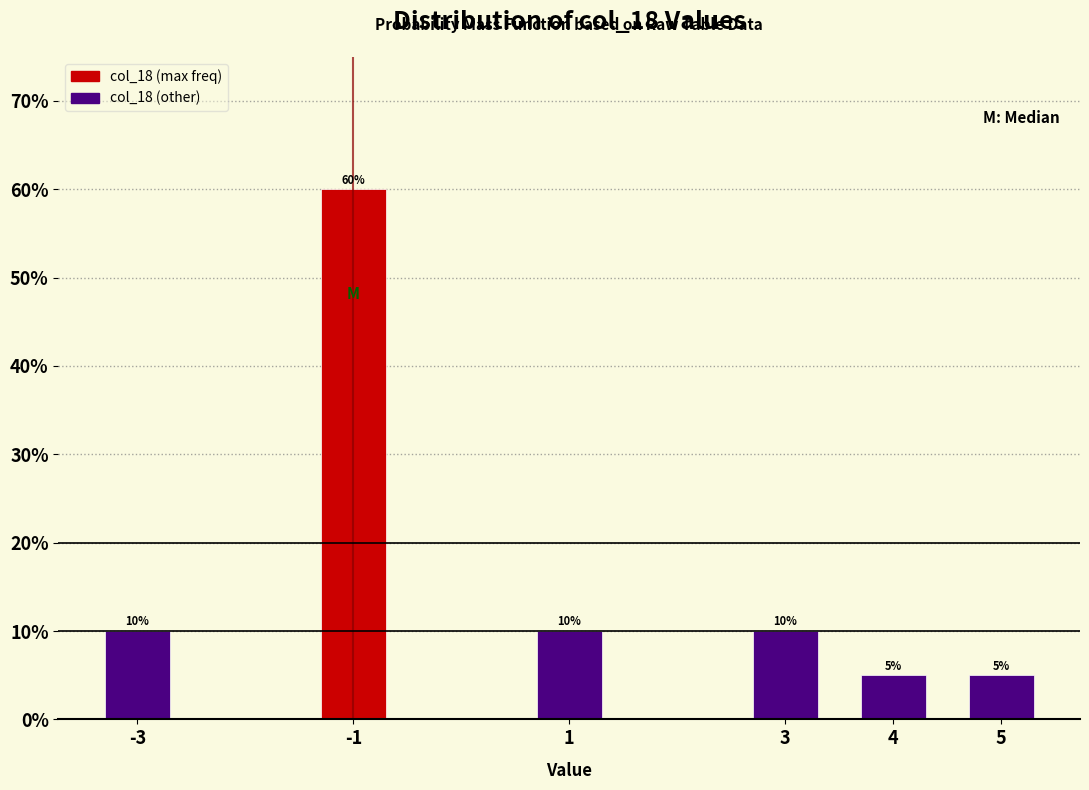

Reading left to right, transcribe all the data shown in this chart.

-3=10	-1=60	1=10	3=10	4=5	5=5